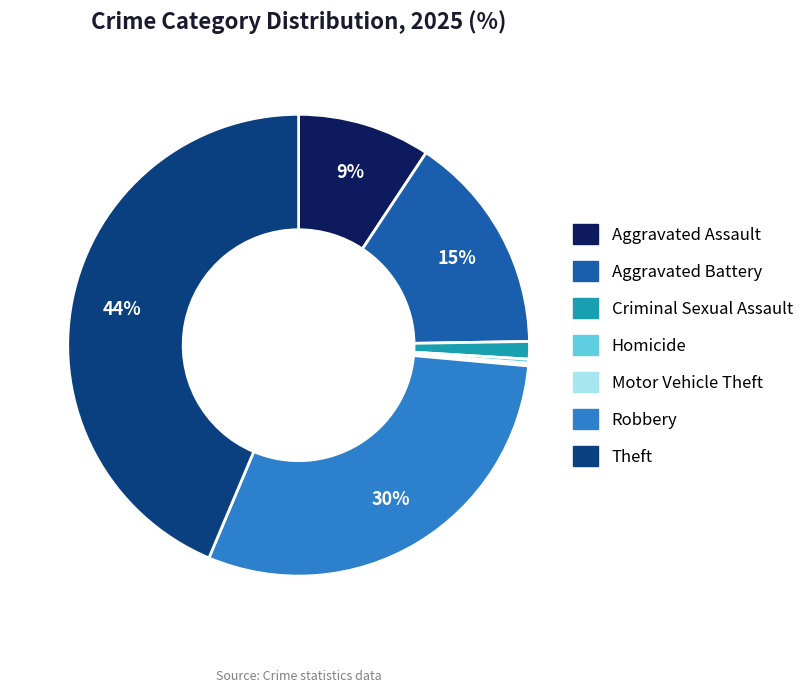

The Aggravated Battery slice represents 15% of the pie. True or false?

True